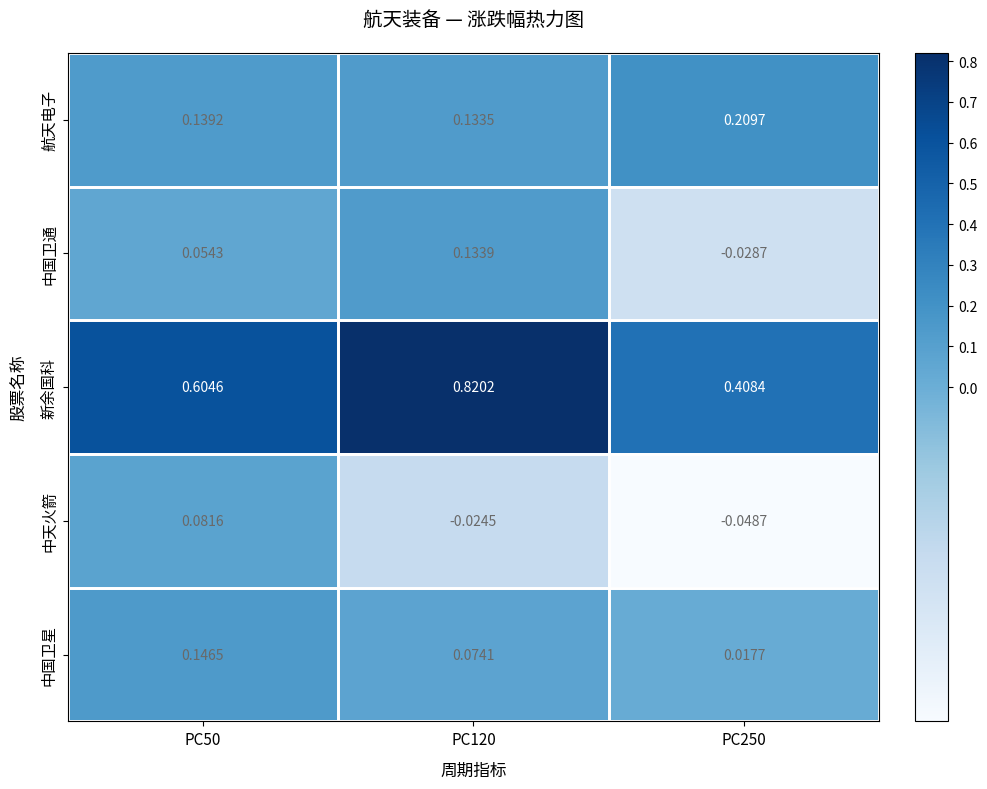

Rank the series at PC250 from lowest to highest value.

中天火箭, 中国卫通, 中国卫星, 航天电子, 新余国科